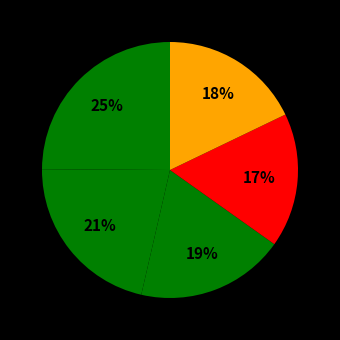

Rank the categories by value from lowest to highest.

Bus_3, Bus_4, Bus_2, Bus_1, Bus_0